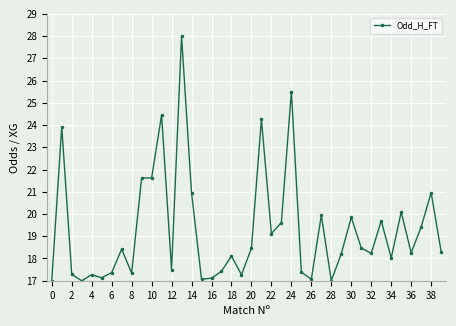

True or false: the data has more than 0 interior local peaks.

True